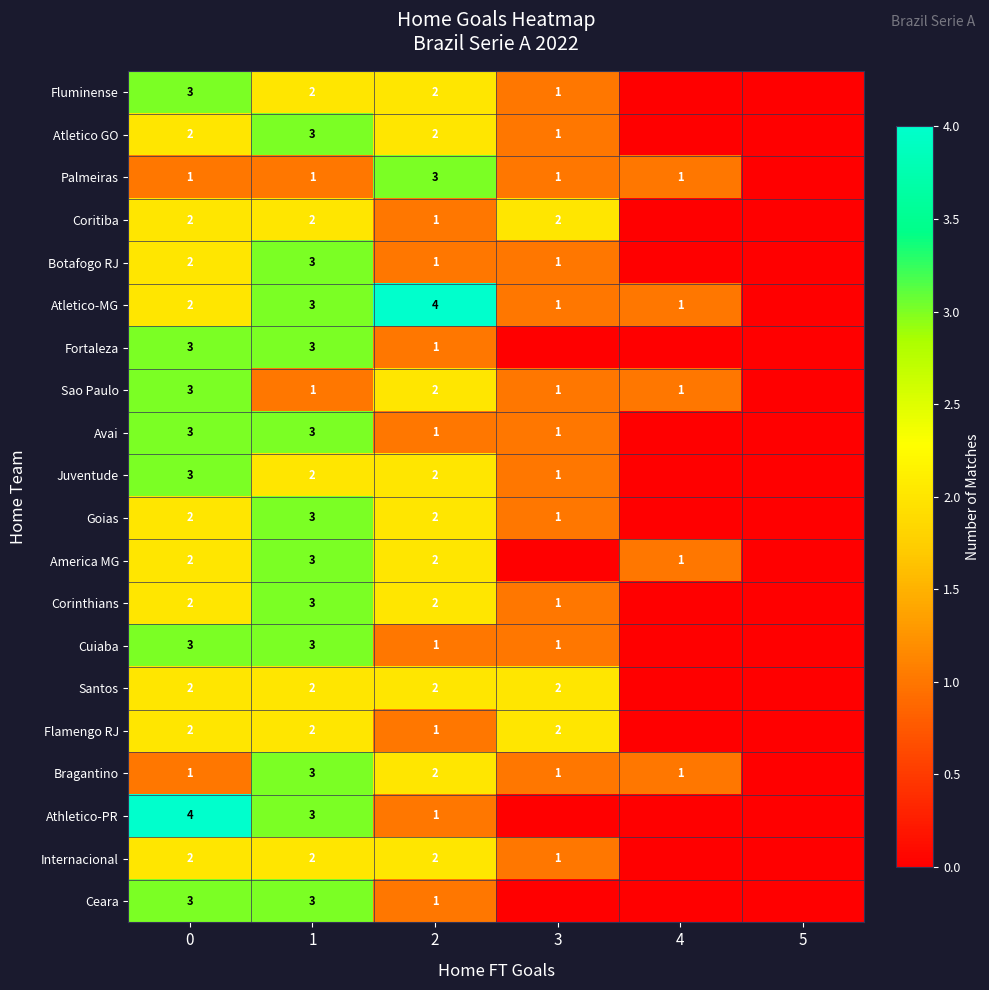

What is the greatest value displayed?

4